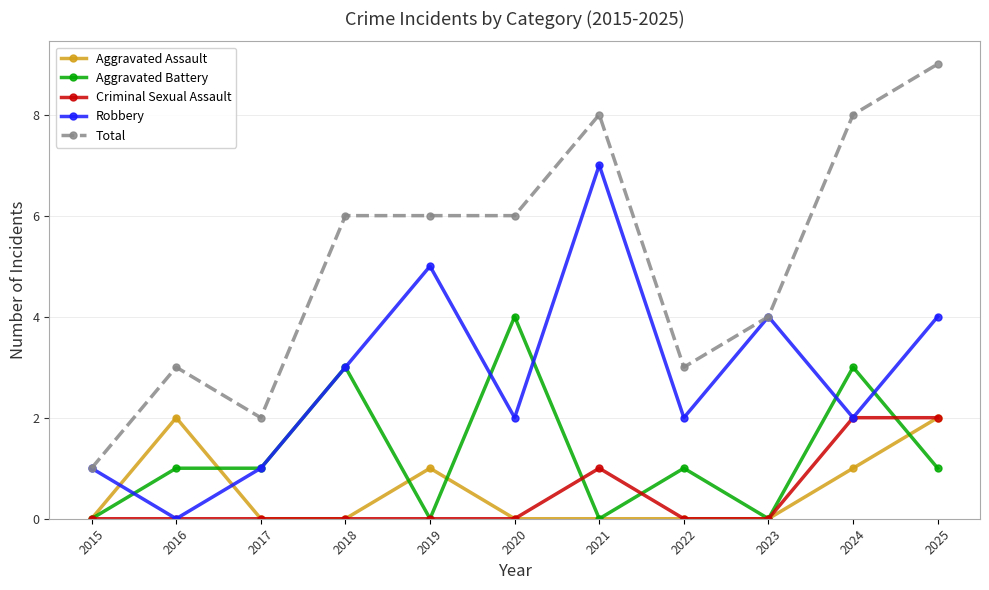

Reading left to right, what are all the values shown in this chart?

Aggravated Assault: 0	2	0	0	1	0	0	0	0	1	2
Aggravated Battery: 0	1	1	3	0	4	0	1	0	3	1
Criminal Sexual Assault: 0	0	0	0	0	0	1	0	0	2	2
Robbery: 1	0	1	3	5	2	7	2	4	2	4
Total: 1	3	2	6	6	6	8	3	4	8	9